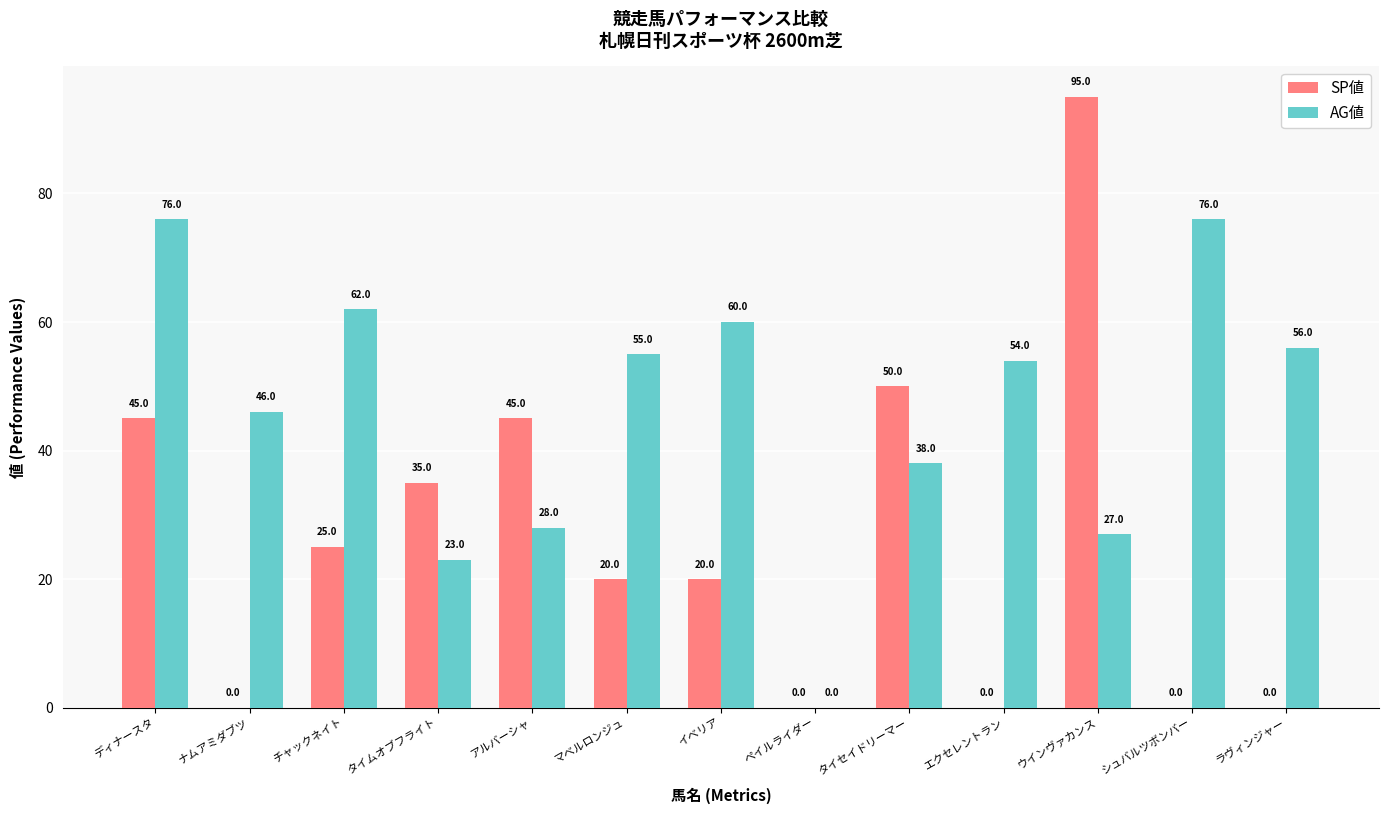

What is the average value of the SP値 series?

26